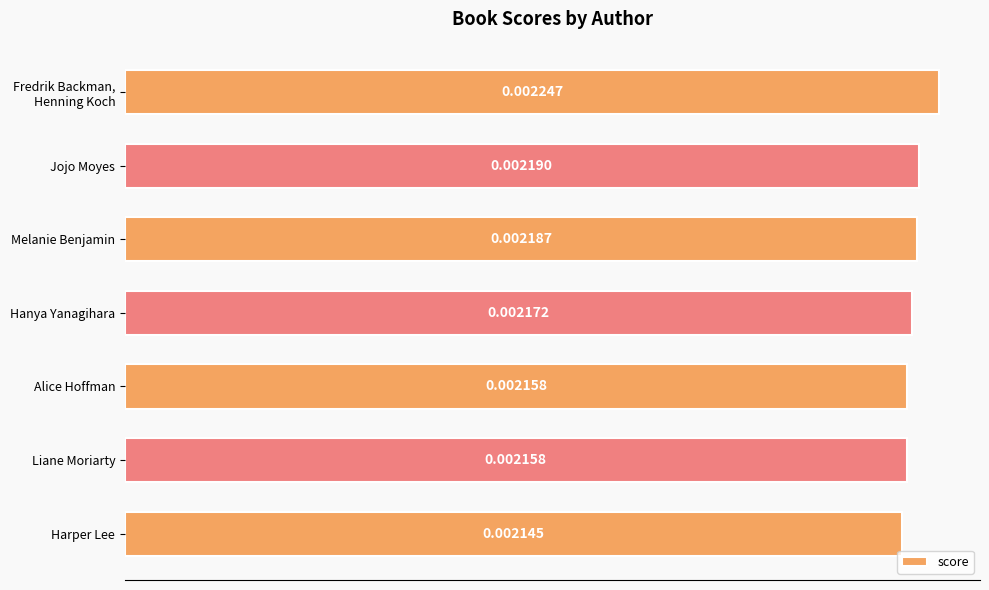

Where is the data nearest to the value 0?

Harper Lee